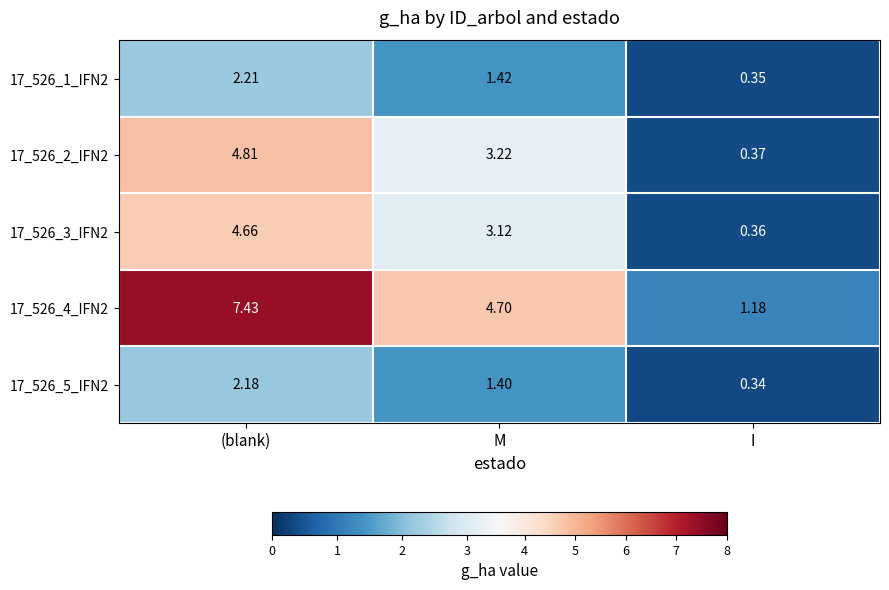

Where does the 17_526_2_IFN2 series first go above 3?

(blank)